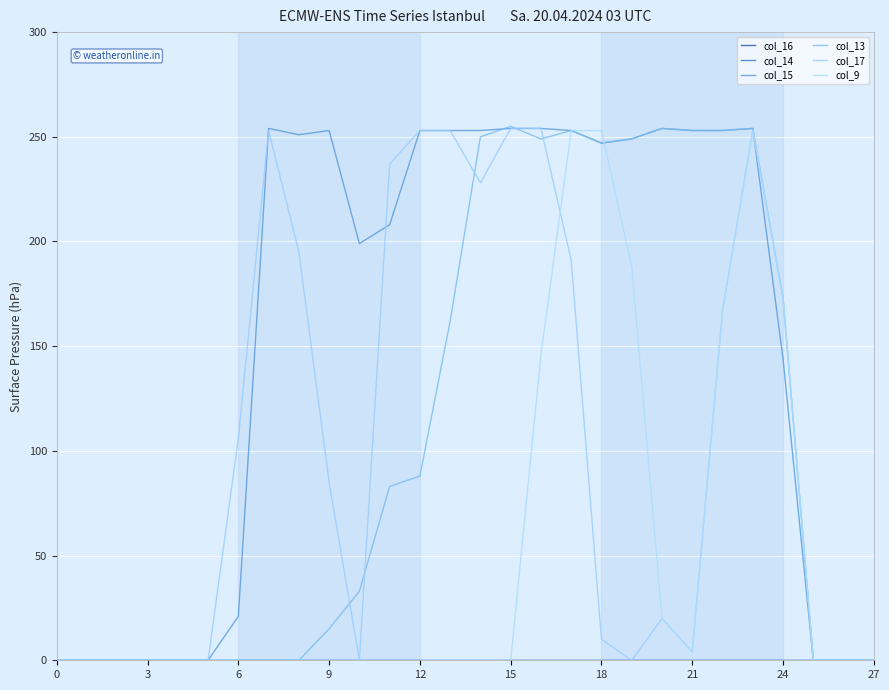

Reading right to left, transcribe all the data shown in this chart.

col_16: 0	0	0	0	0	0	0	0	0	0	0	0	0	0	0	0	0	0	0	0	0	0	0	0	0	0	0	0
col_14: 0	0	0	0	0	0	0	0	0	0	0	0	0	0	0	0	0	0	0	0	0	0	0	0	0	0	0	0
col_15: 0	0	0	144	254	253	253	254	249	247	253	254	254	253	253	253	208	199	253	251	254	21	0	0	0	0	0	0
col_13: 0	0	0	173	254	253	253	254	249	247	253	249	255	250	162	88	83	33	15	0	0	0	0	0	0	0	0	0
col_17: 0	0	0	173	253	167	4	20	0	10	191	254	254	228	253	253	237	0	85	195	253	106	0	0	0	0	0	0
col_9: 0	0	0	173	253	167	4	20	188	253	253	146	0	0	0	0	0	0	0	0	0	0	0	0	0	0	0	0